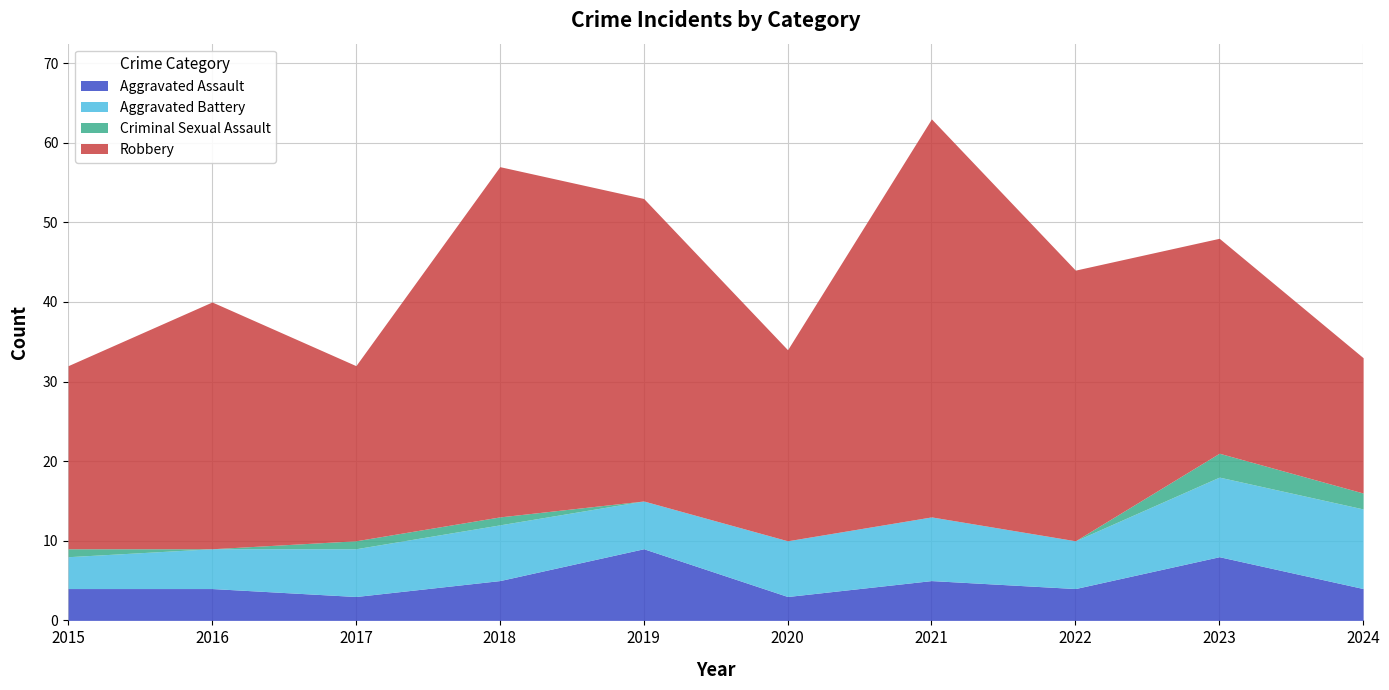

The Criminal Sexual Assault series shows 1 at 2018. True or false?

True